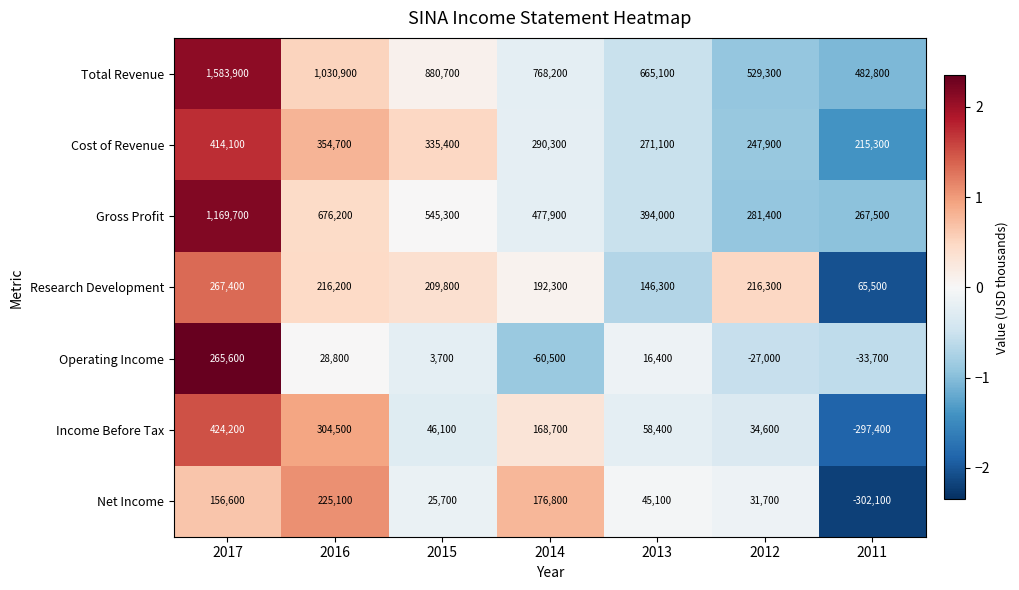

At how many categories does at least one series exceed 0?

7